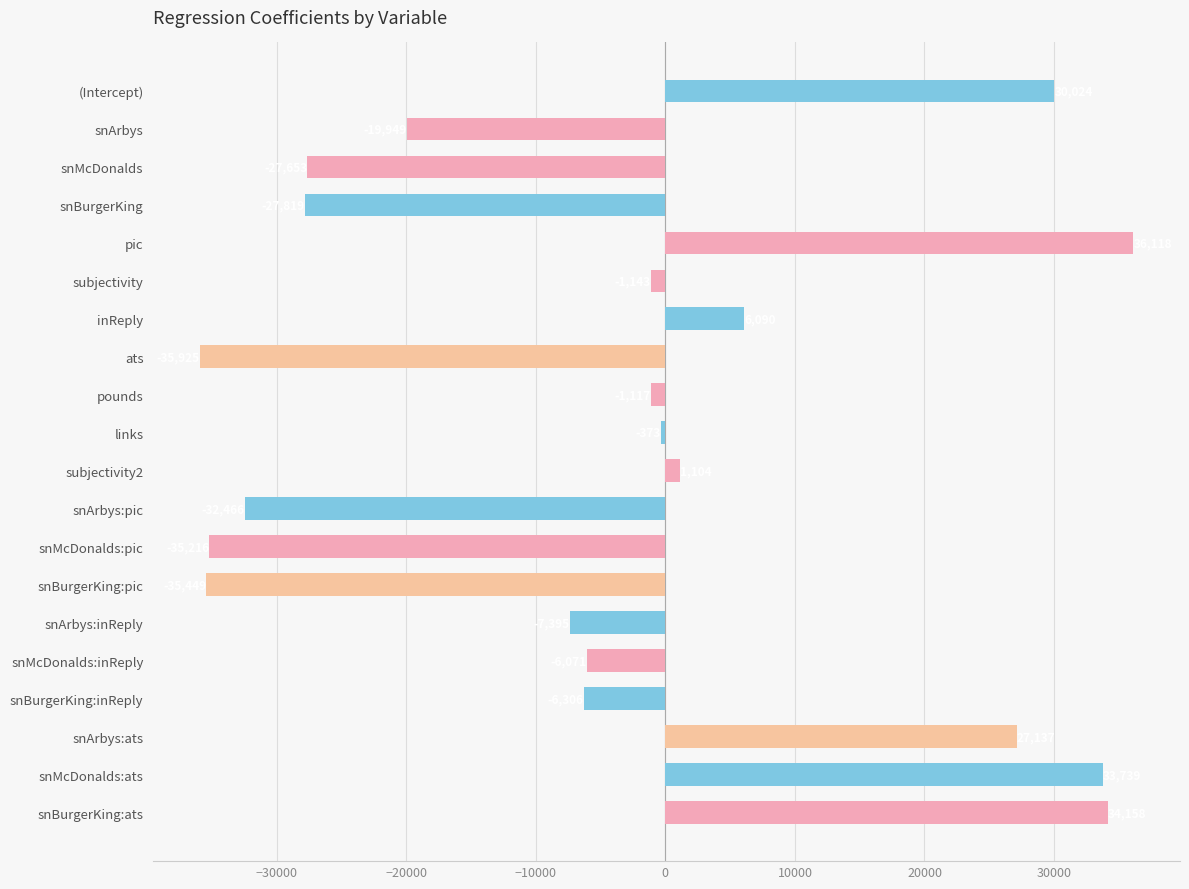

At which label is the value closest to 96?

links